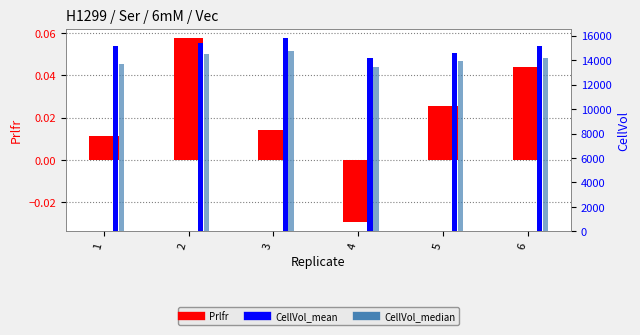

Is the value of CellVol_median at 3 greater than the value of CellVol_mean at 6?

No